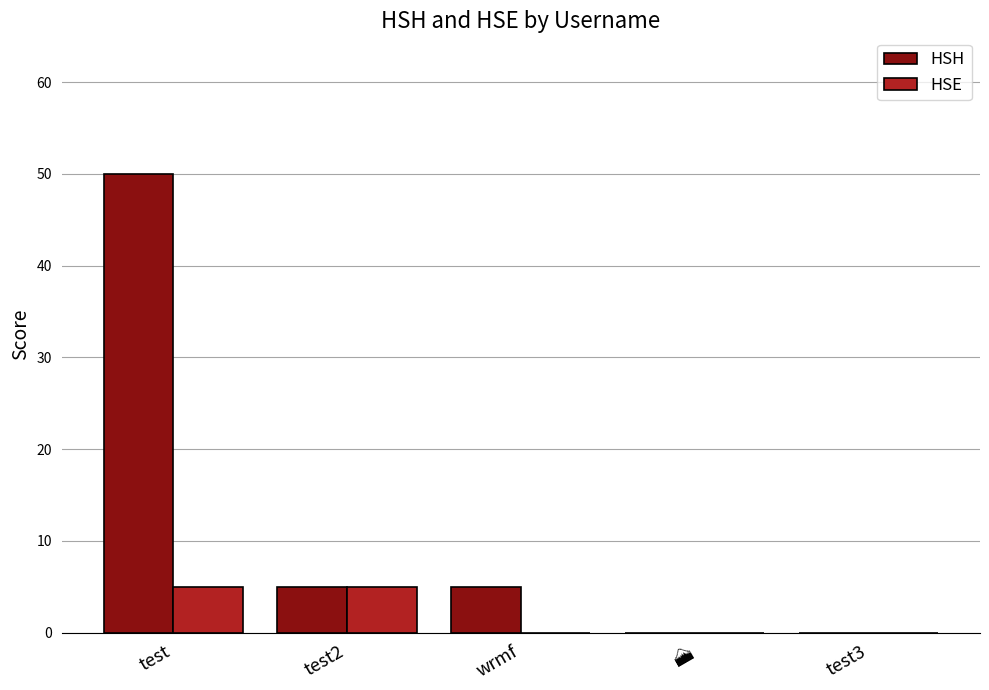

What is the approximate value of HSH at wrmf?

5